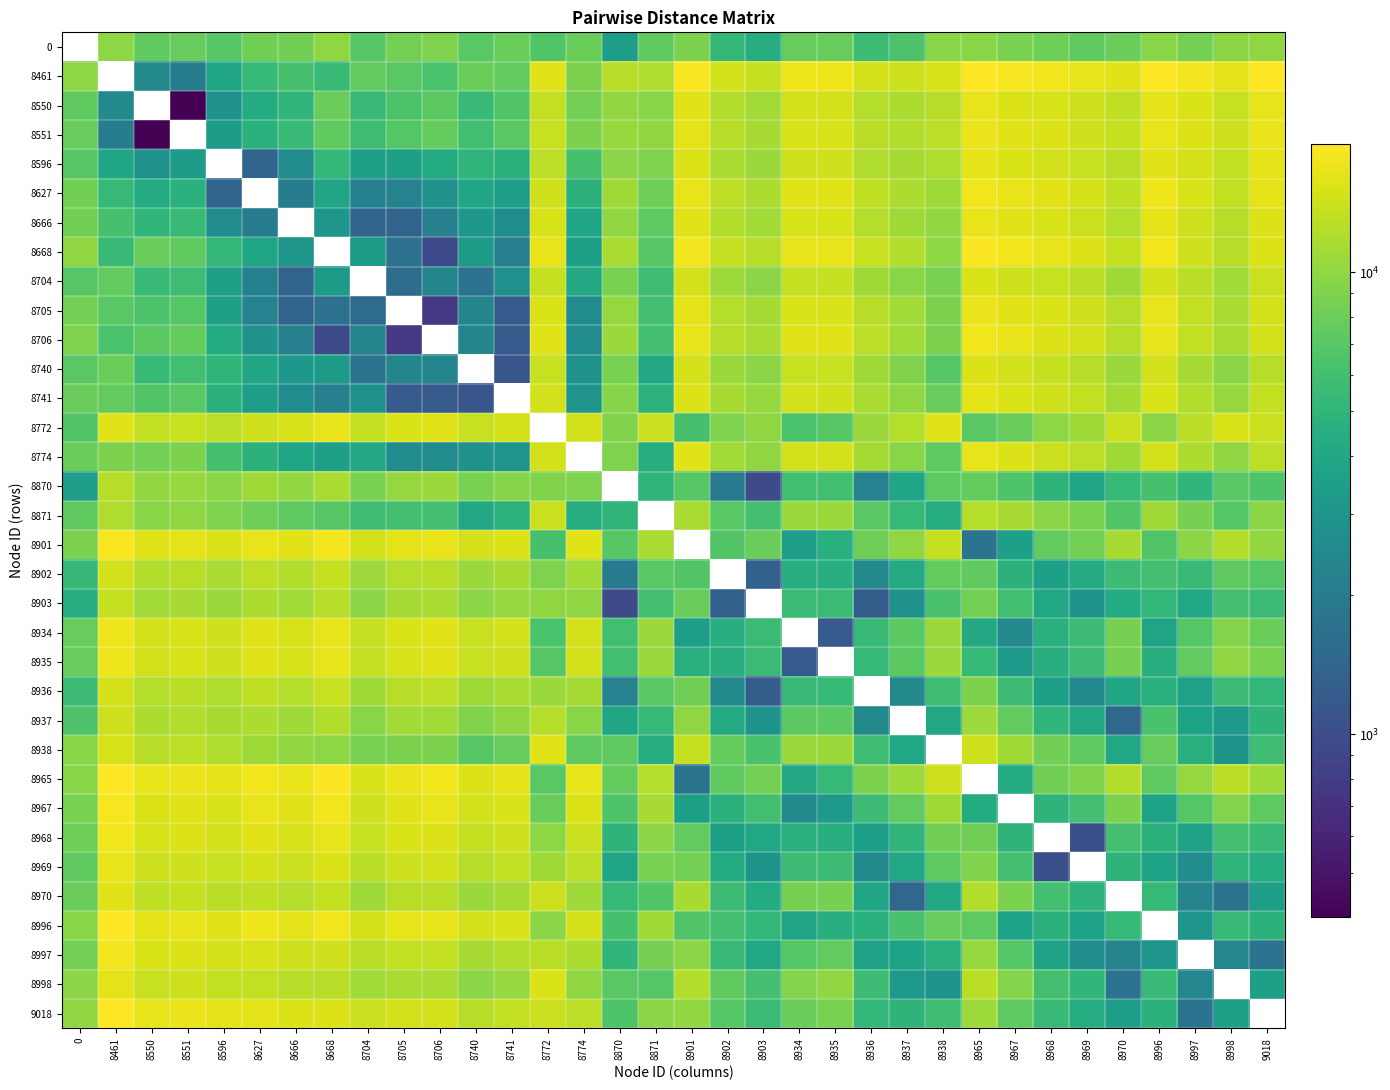

How many data points does each series have?

34